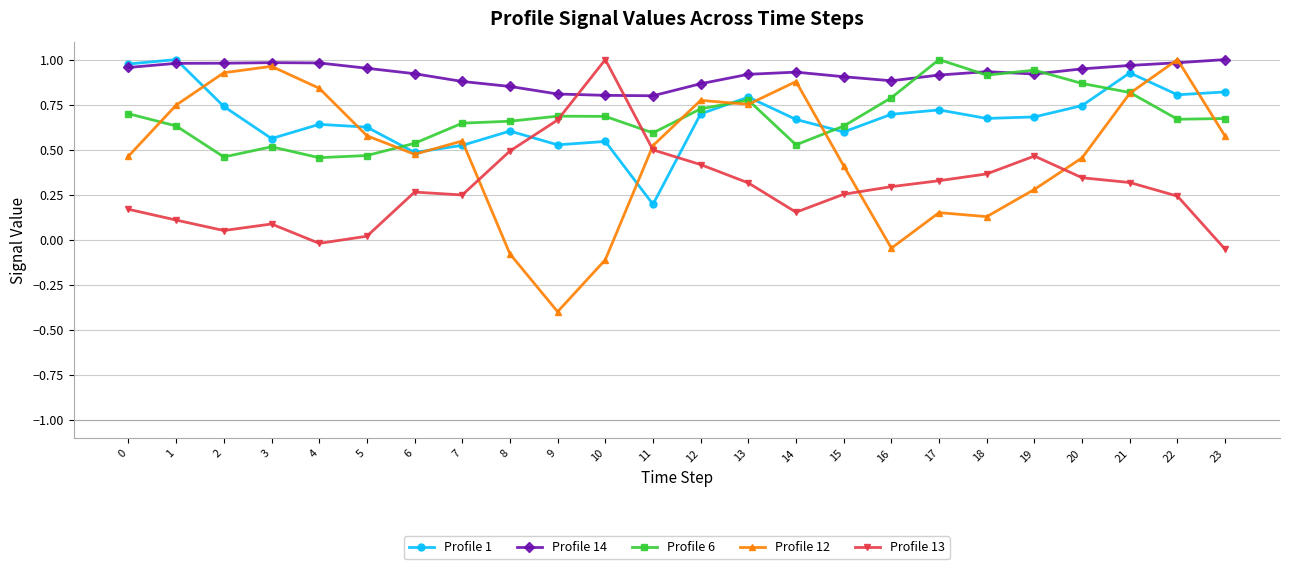

Which series has the widest spread of values?

Profile 12